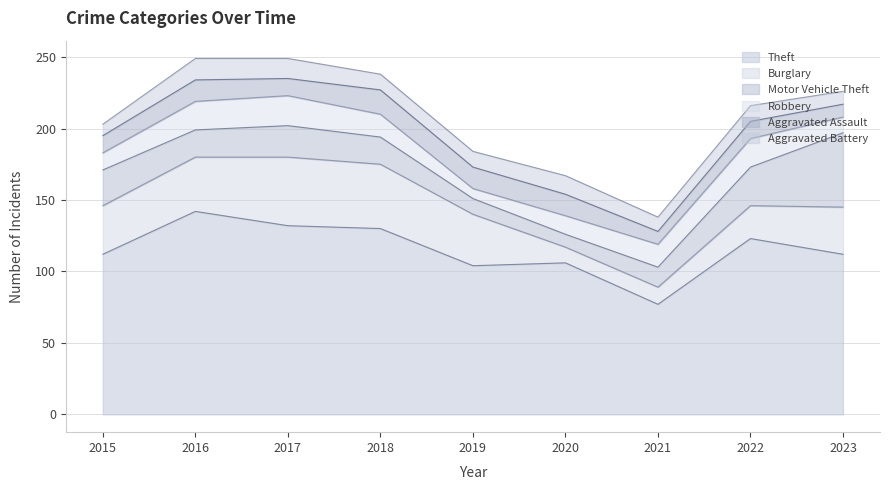

How many data points in Motor Vehicle Theft are less than 19?

3